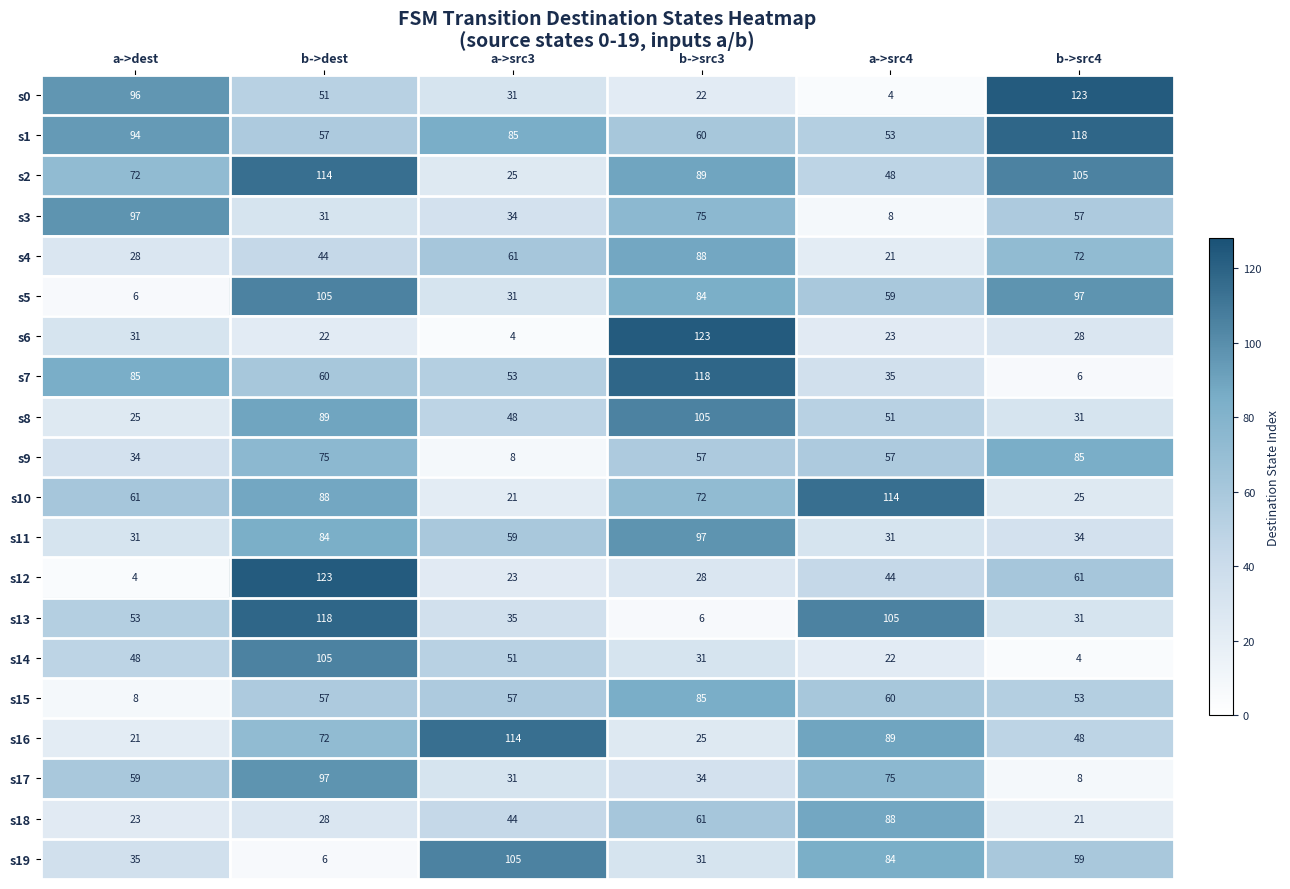

What is the difference between the second highest and second lowest values in the s17 series?

44